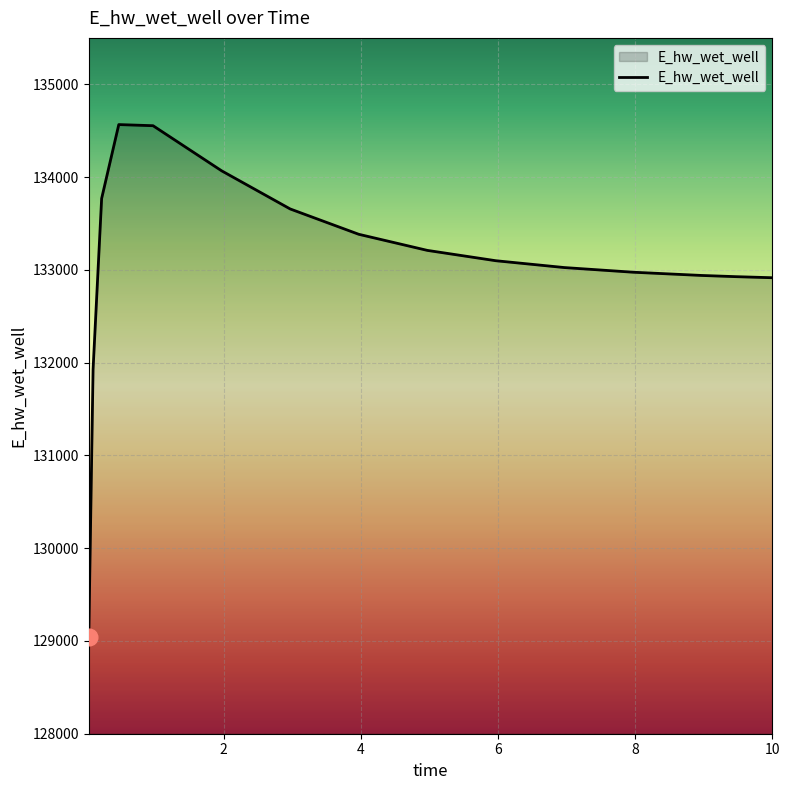

What is the minimum value shown in the chart?

129047.1